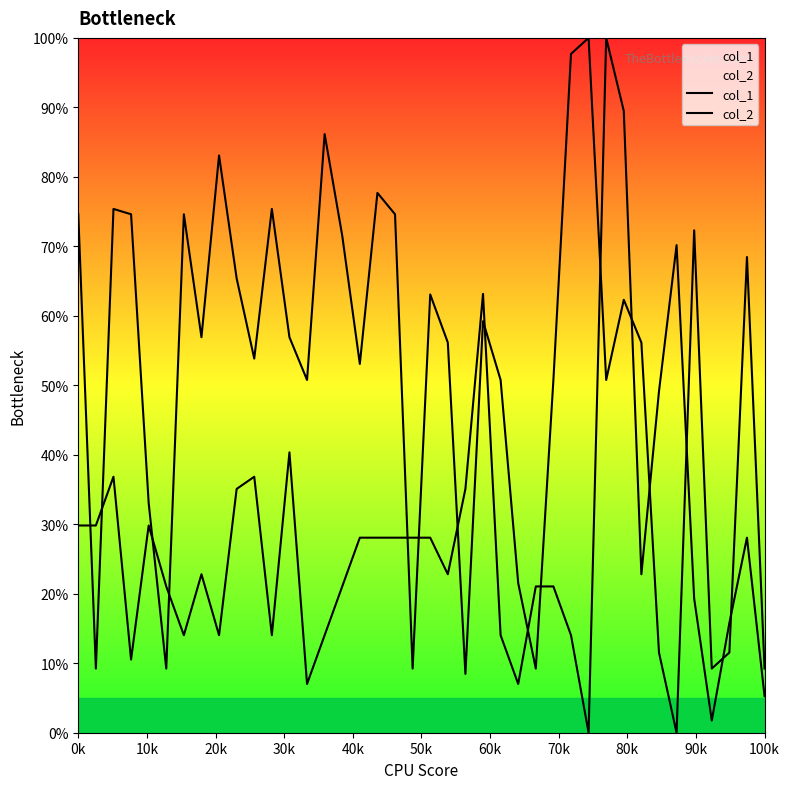

Is it true that col_1 equals 132.3 at 0k?

False